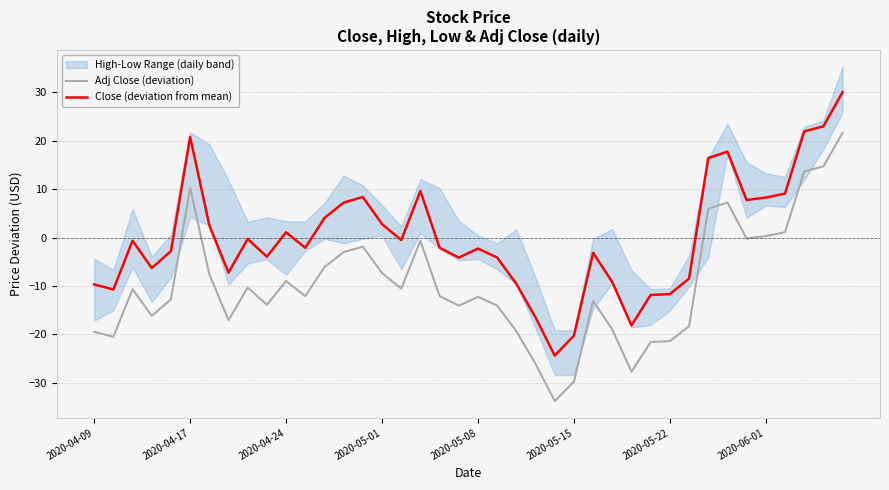

Read the Close (deviation from mean) value at 23.

-16.5